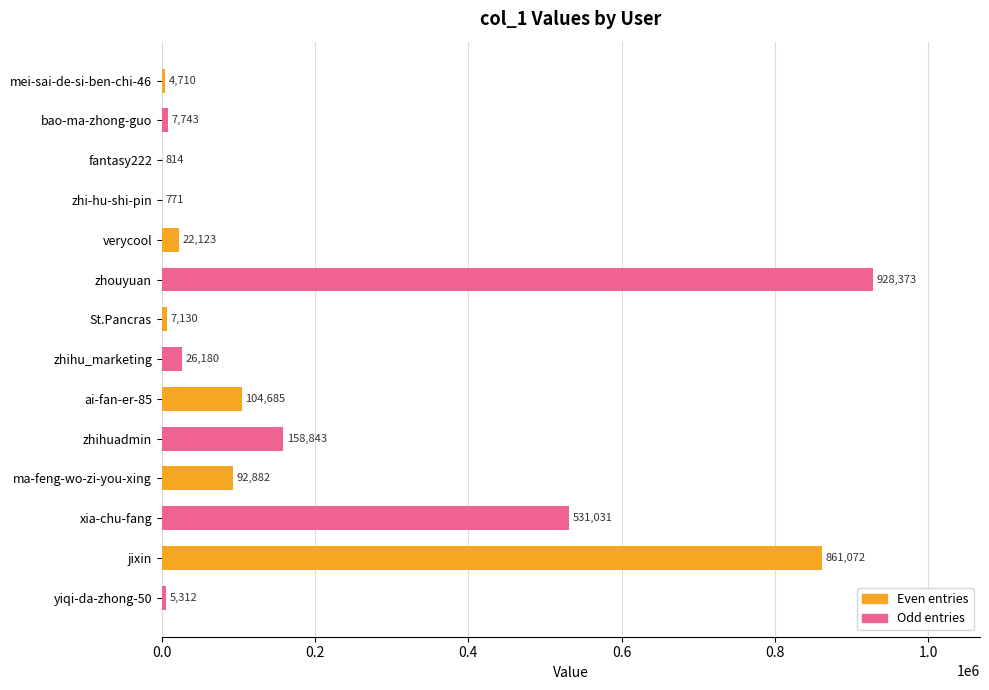

Are the bars grouped side by side (vs. stacked)?

No